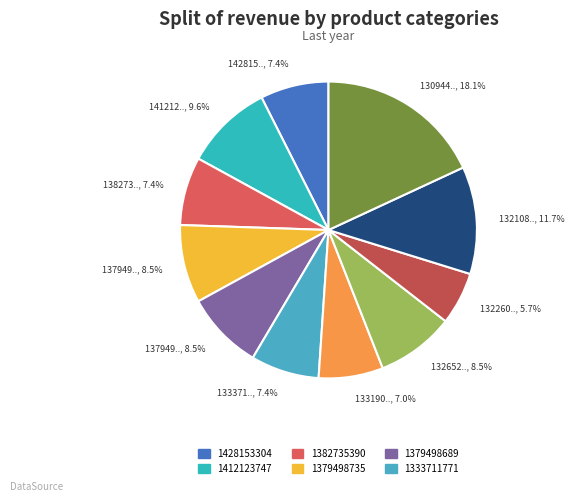

Count the number of slices in the pie.

11